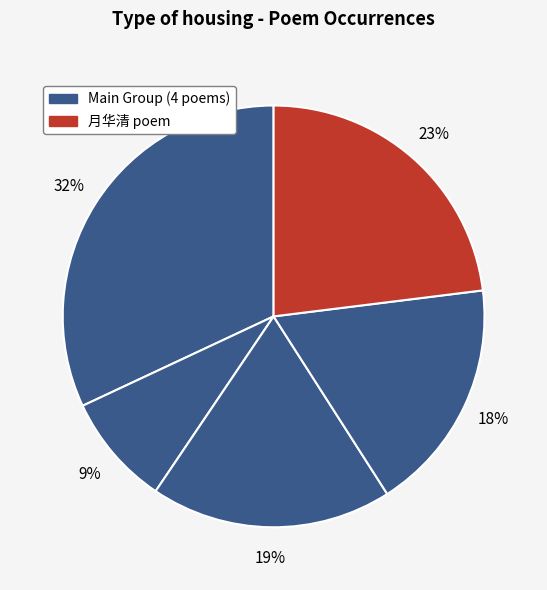

Rank the categories by value from highest to lowest.

元夕阴雨孤城愁坐适魏十二介然书来言琼台将然万炬因以寄之, 月华清•连夕阴雨，中秋后一日放晴，月分外皎洁，是日值秋分节, 元夕阴雨偶成次陈园公枢部韵, 七夕阴雨次日雷风更烈, 除夕·阴雨凋年景